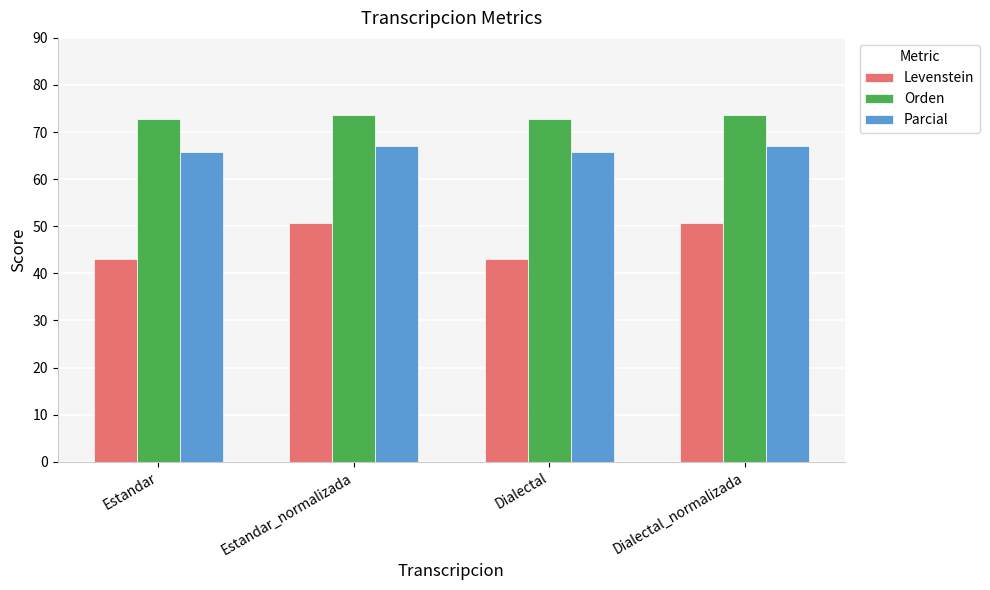

The value of Levenstein at Dialectal_normalizada is 50.7. True or false?

True